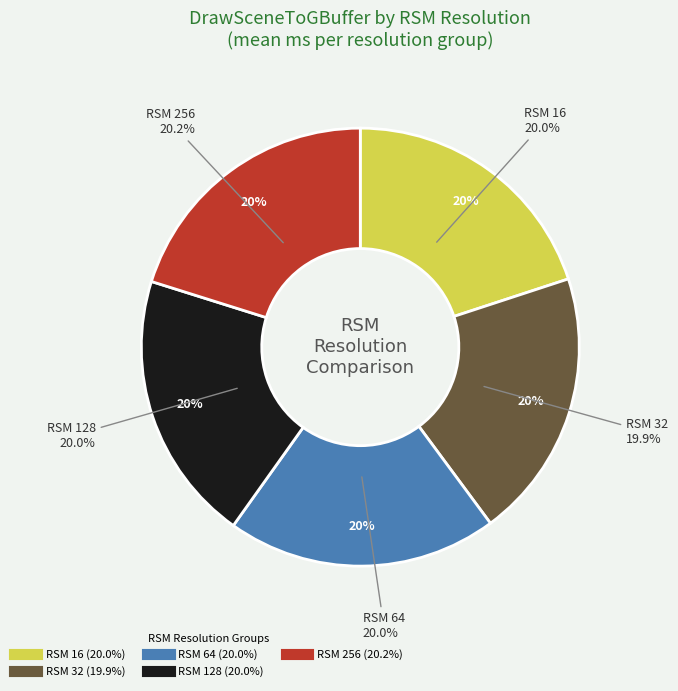

How many slices are in this pie chart?

5